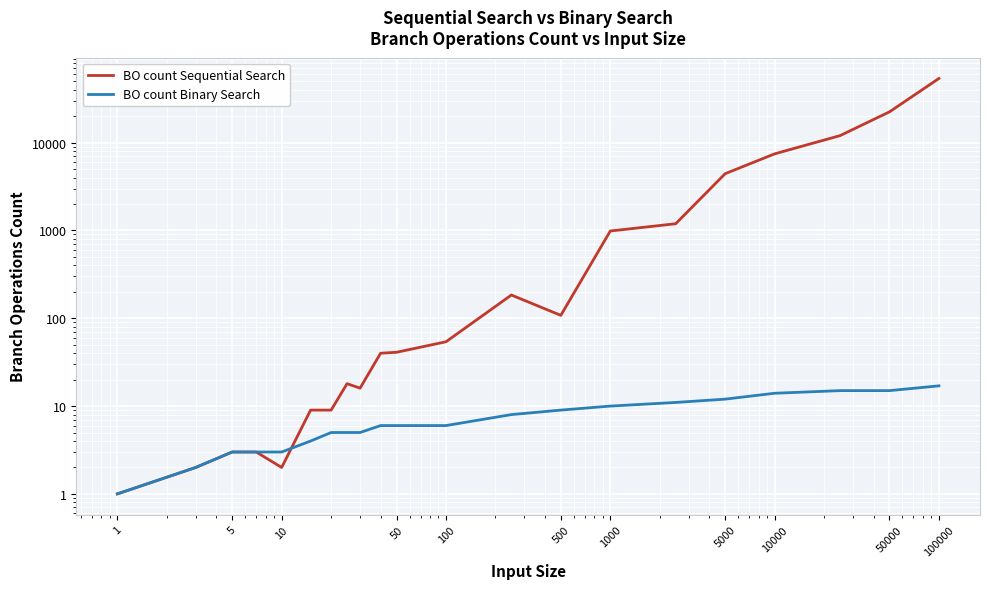

Which series has the widest spread of values?

BO count Sequential Search